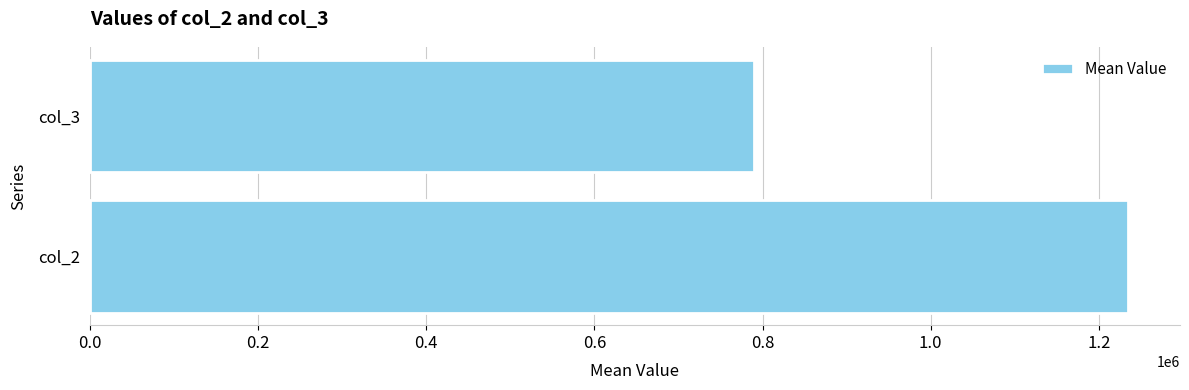

Does the chart contain stacked bars?

No